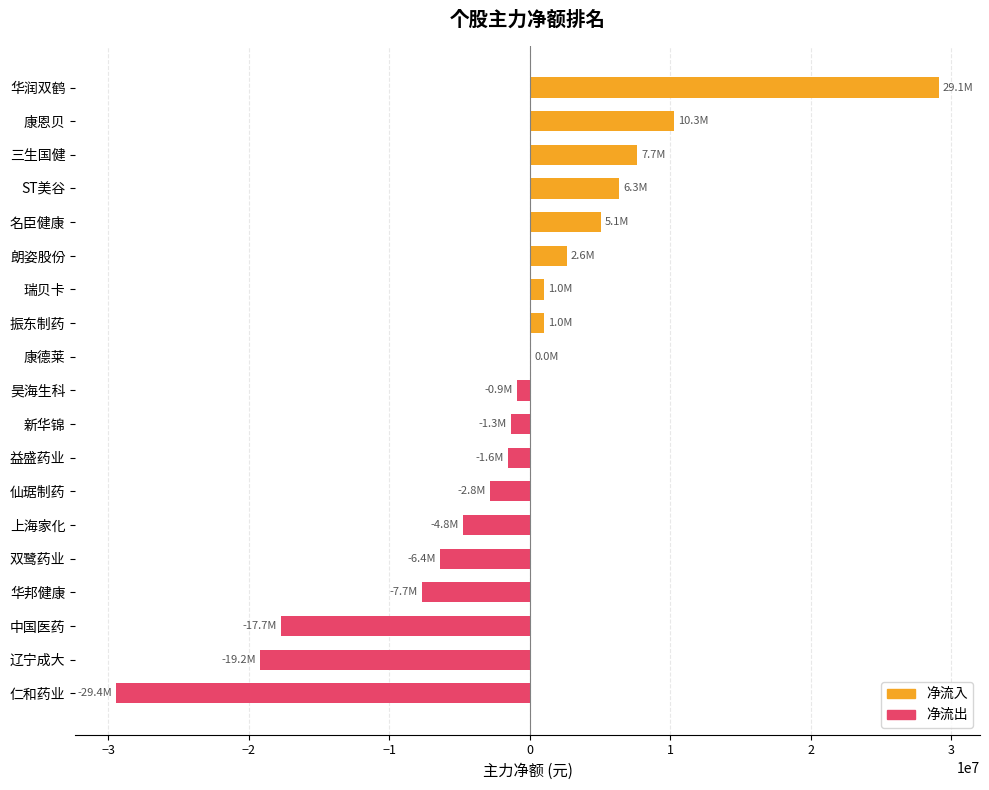

Count the number of data series in this chart.

1